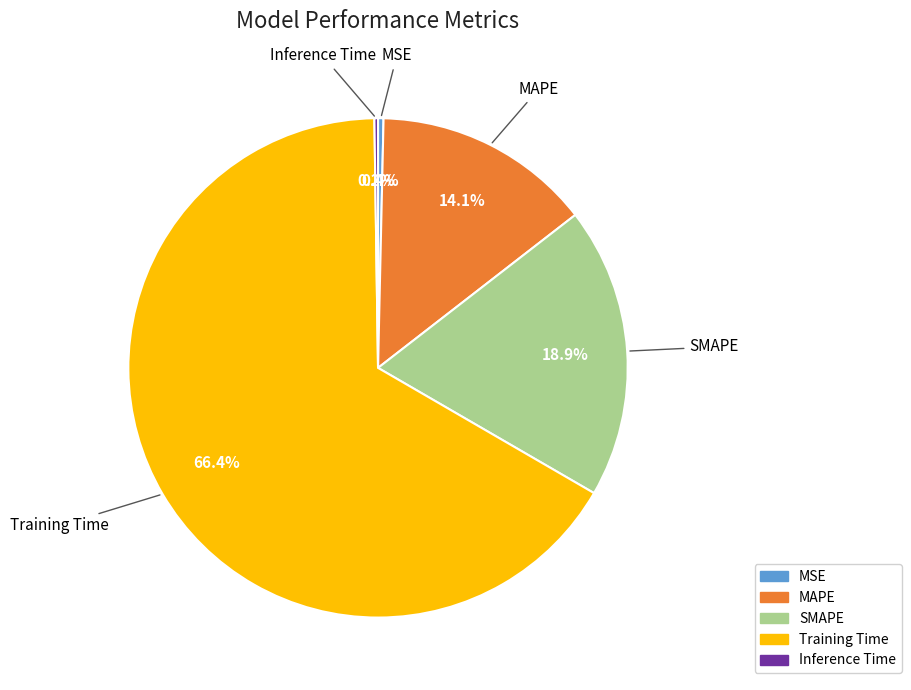

What is the majority slice?

Training Time